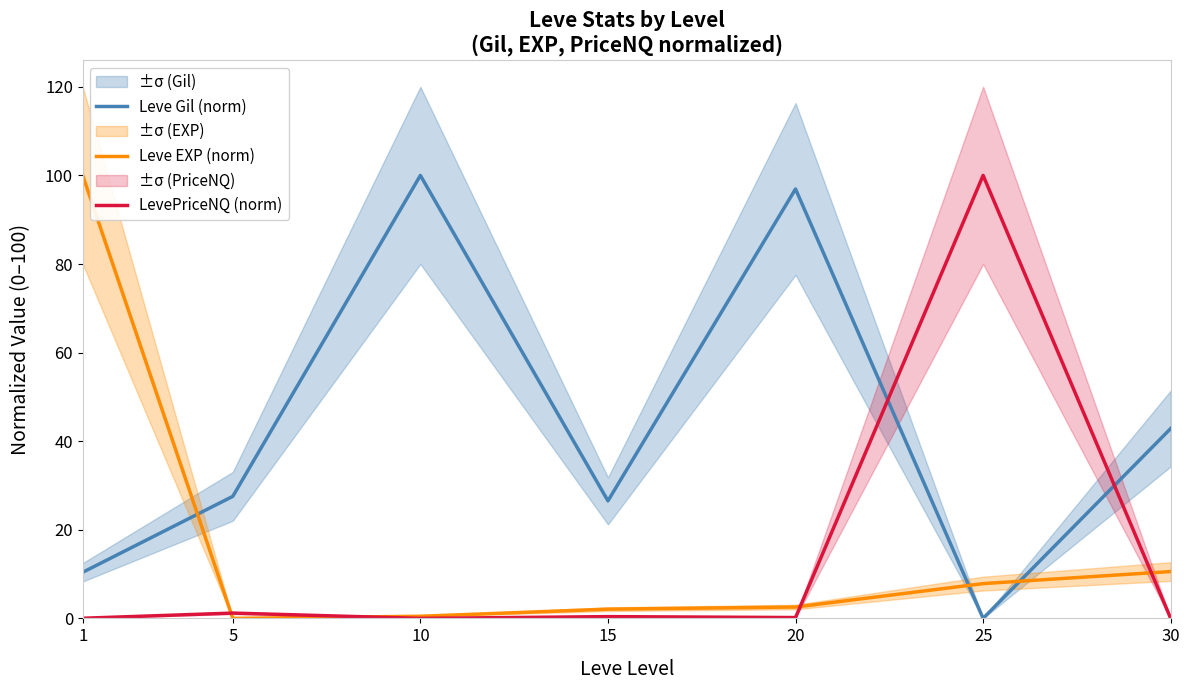

At which category is the sum across all series the highest?

1